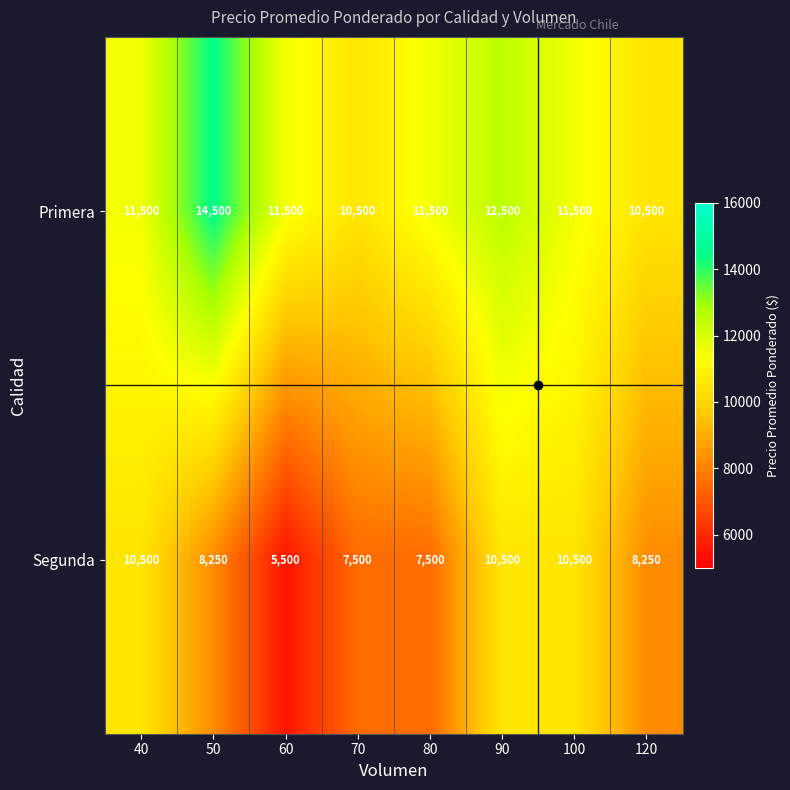

Is it true that Primera equals 14500 at 50?

True